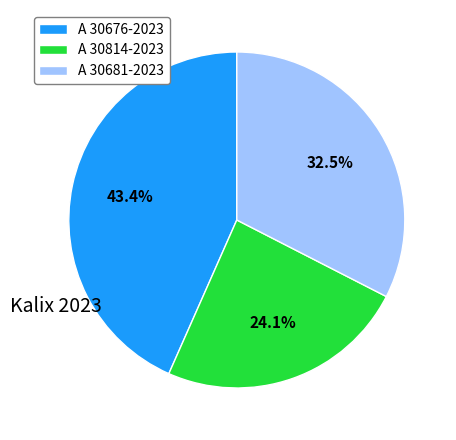

What is the largest slice in the pie chart?

A 30676-2023